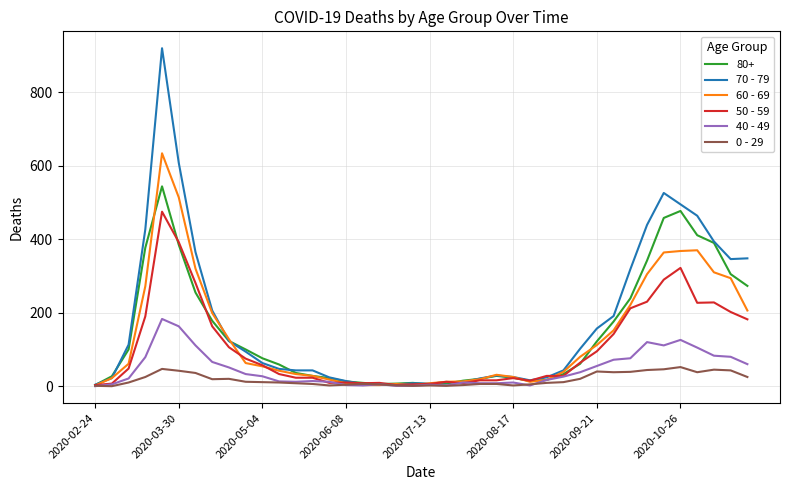

What is the average value of the 70 - 79 series?

178